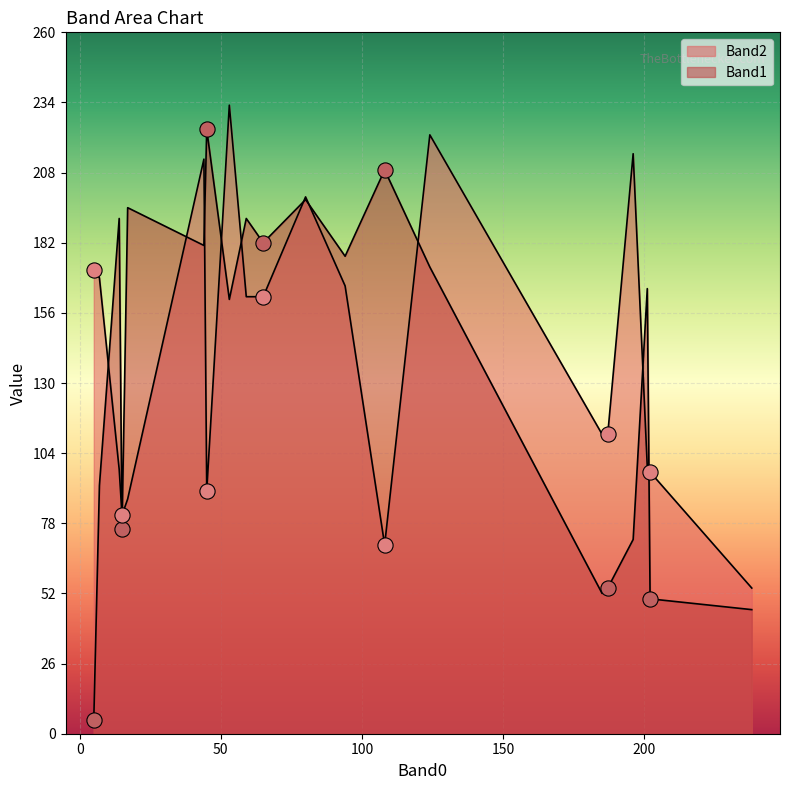

What is the total value across all series at 238?

100